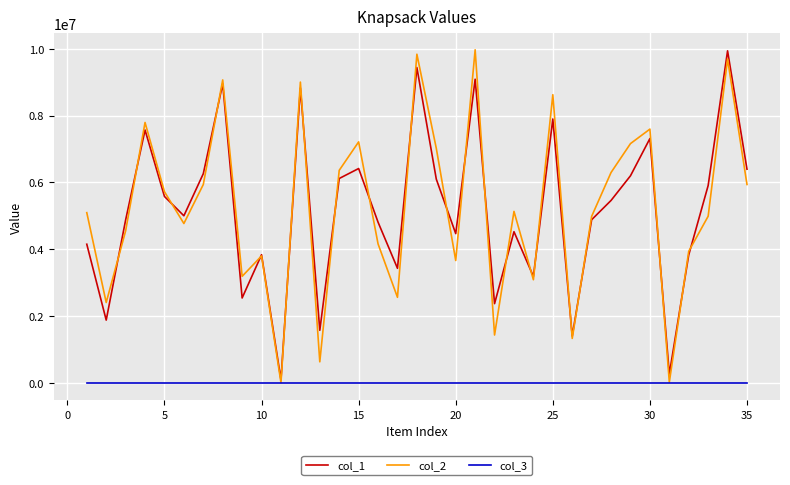

Is this an area chart (filled region under the line)?

No